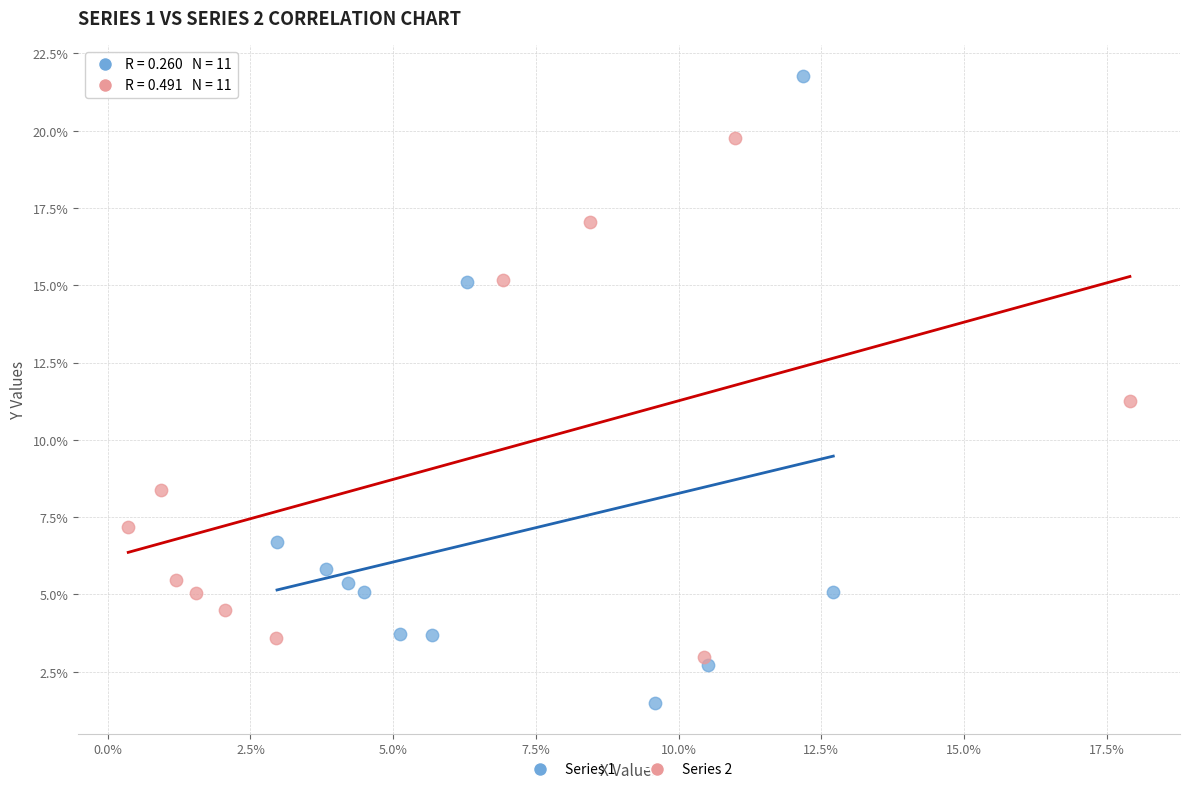

Which series has the widest spread of Y values?

Series 1